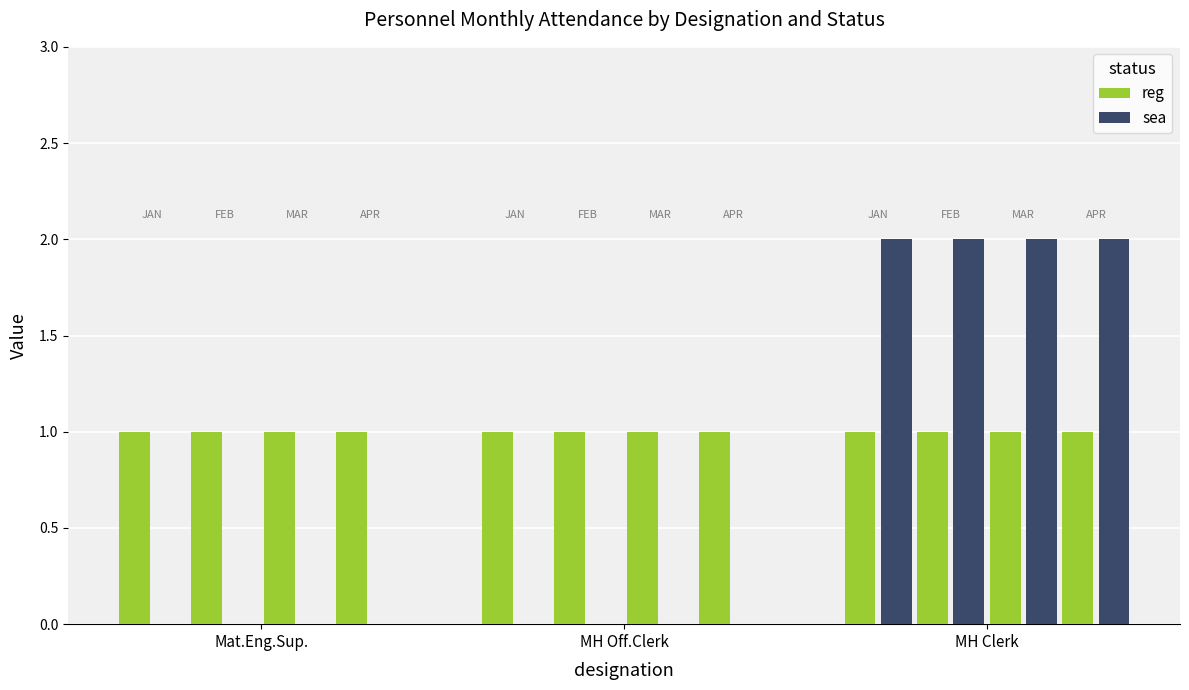

The value of sea at MH Clerk is 3. True or false?

False